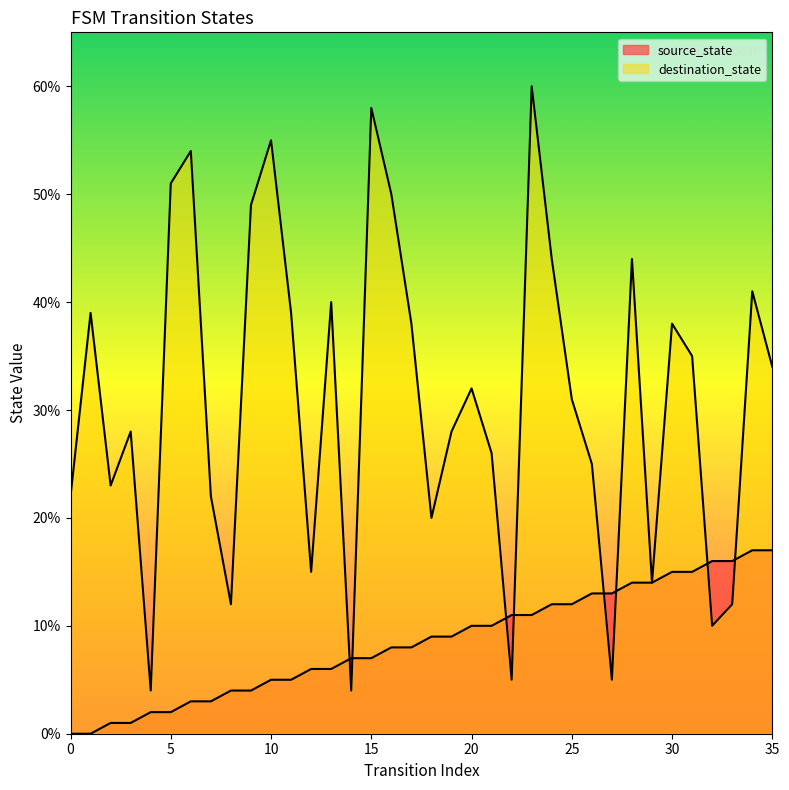

In destination_state, how many points are lower than both neighbors (excluding endpoints)?

10